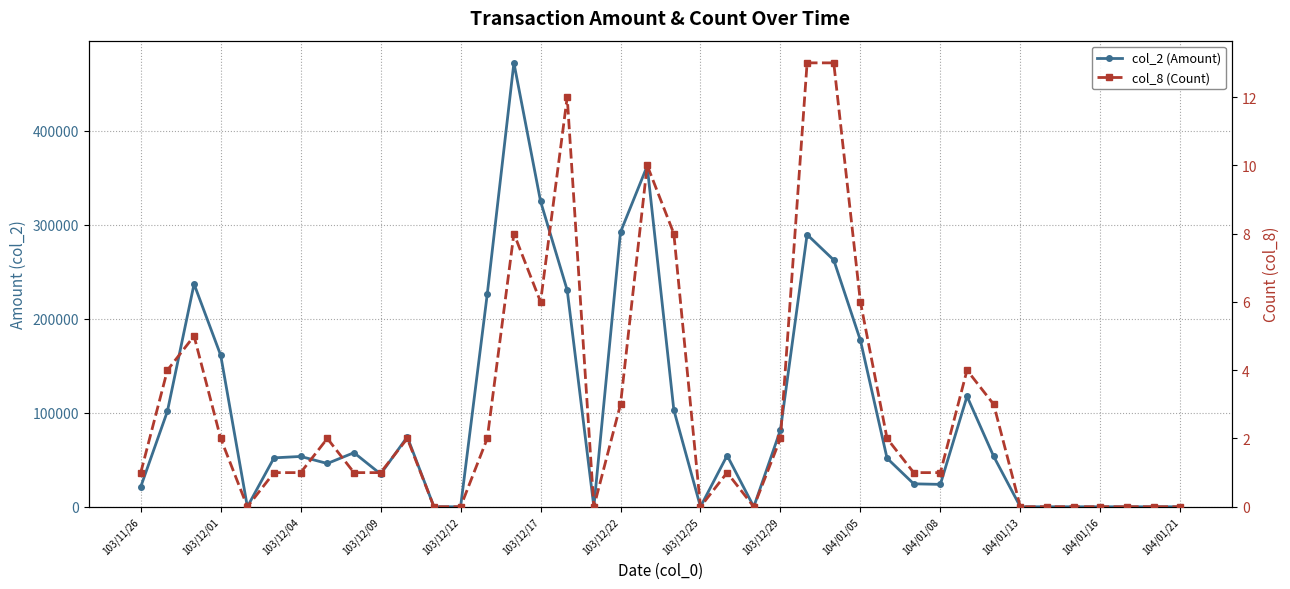

How many data points in col_2 (Amount) are above 53500?

19